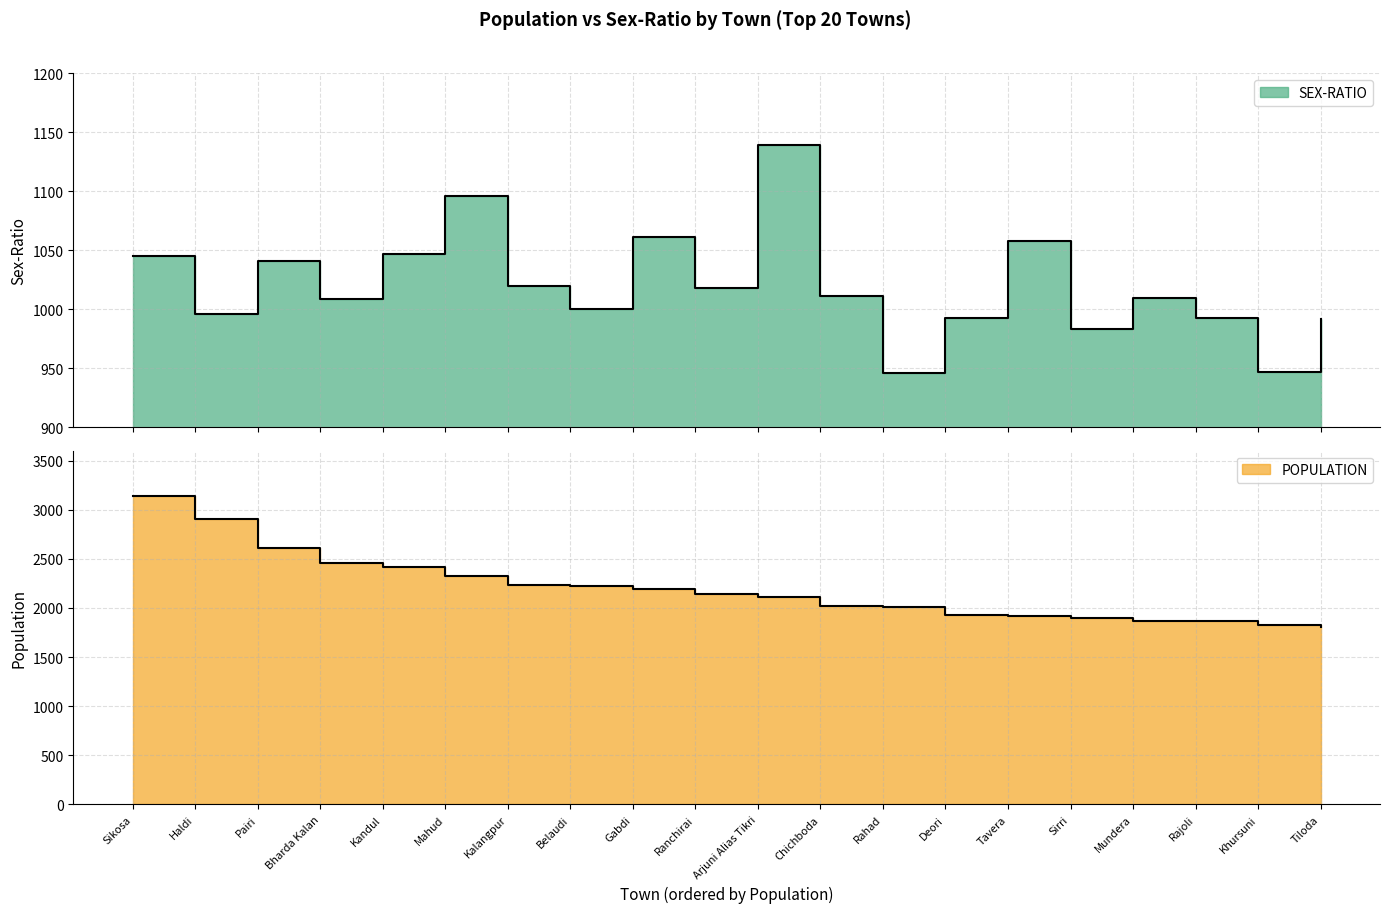

Which category has the lowest value across all series?

Rahad